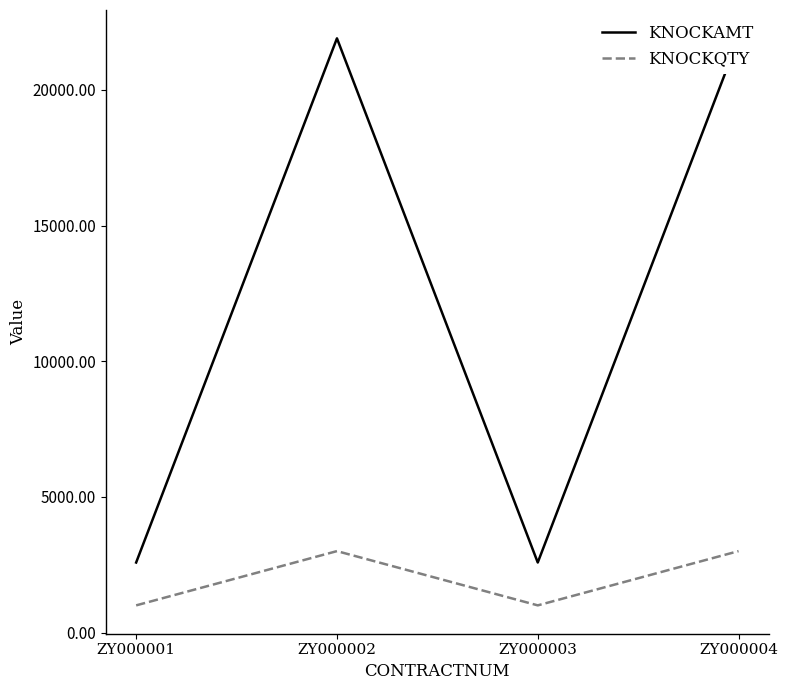

Between ZY000004 and ZY000001, which is larger?

ZY000004